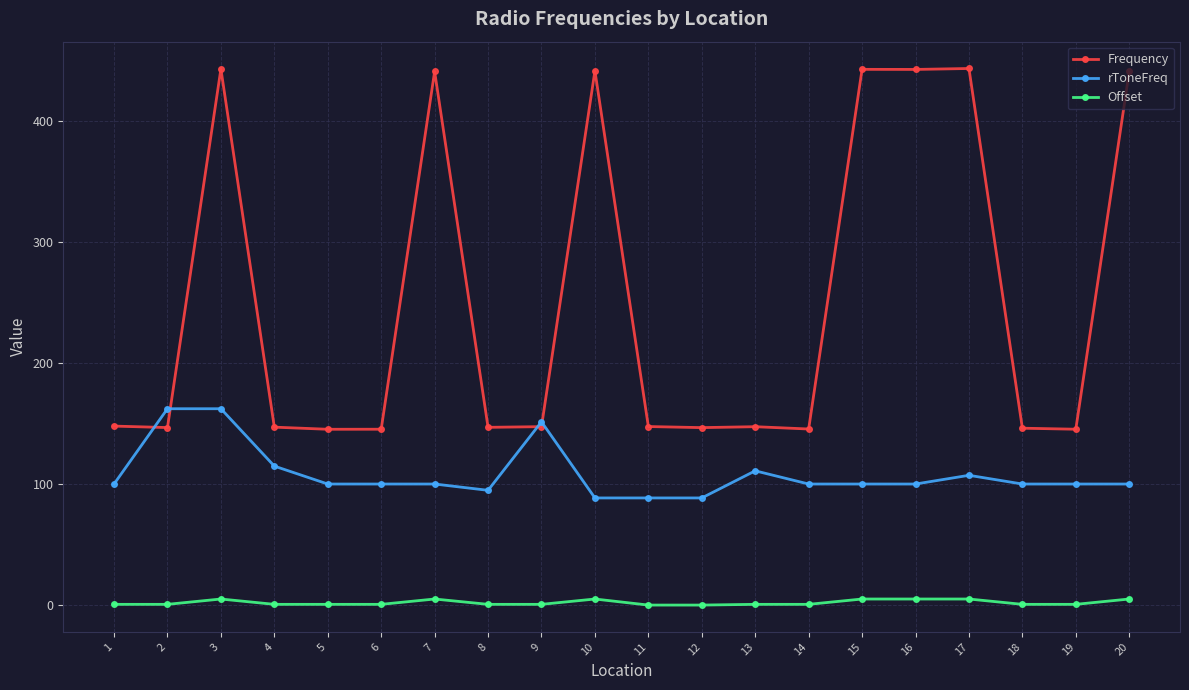

True or false: Frequency and Offset intersect in this chart.

False